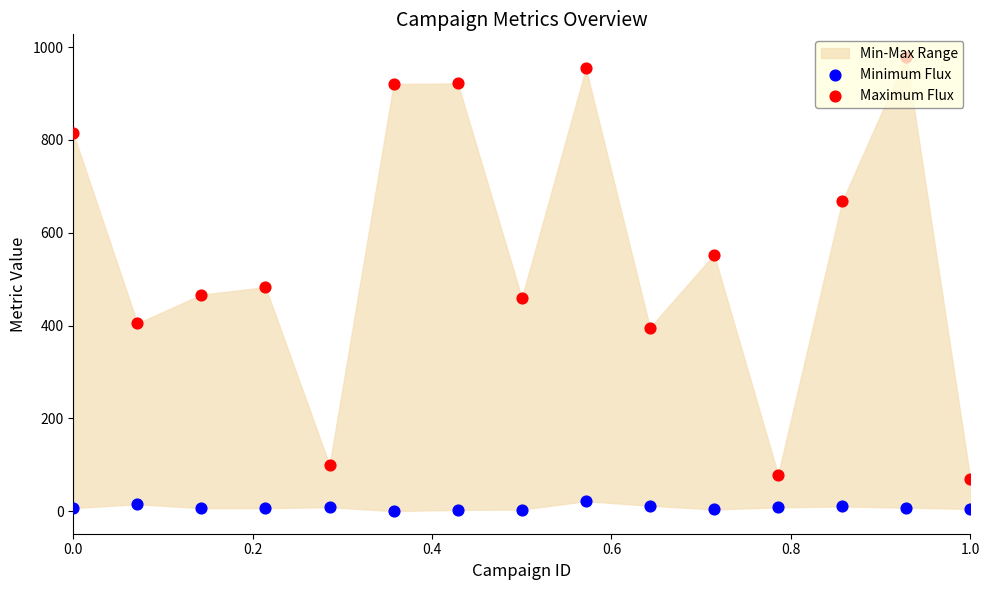

Is the value of Maximum Flux at 6 greater than the value of Minimum Flux at 0.8?

Yes